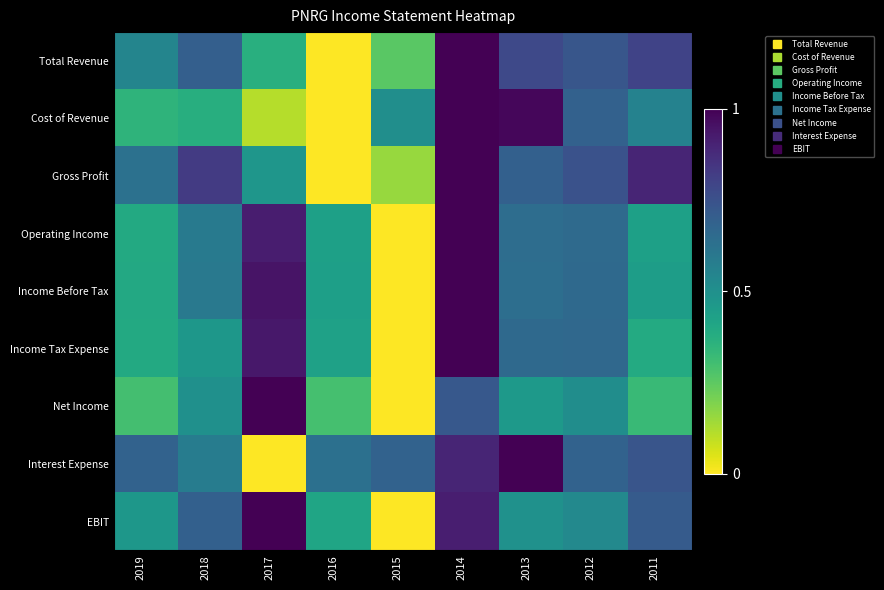

Which category has the highest value across all series?

2014